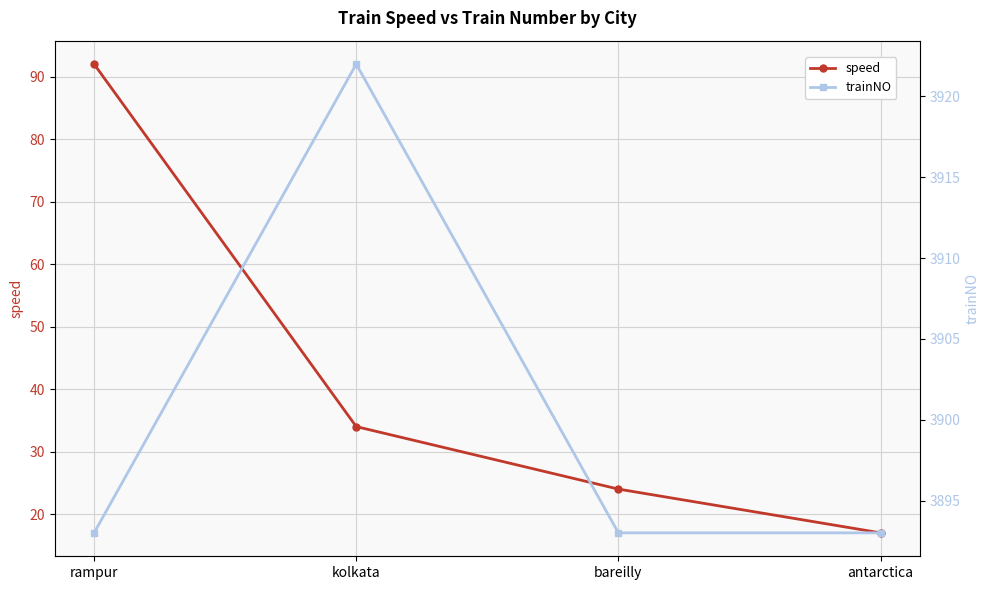

Is it true that trainNO equals 6134 at rampur?

False